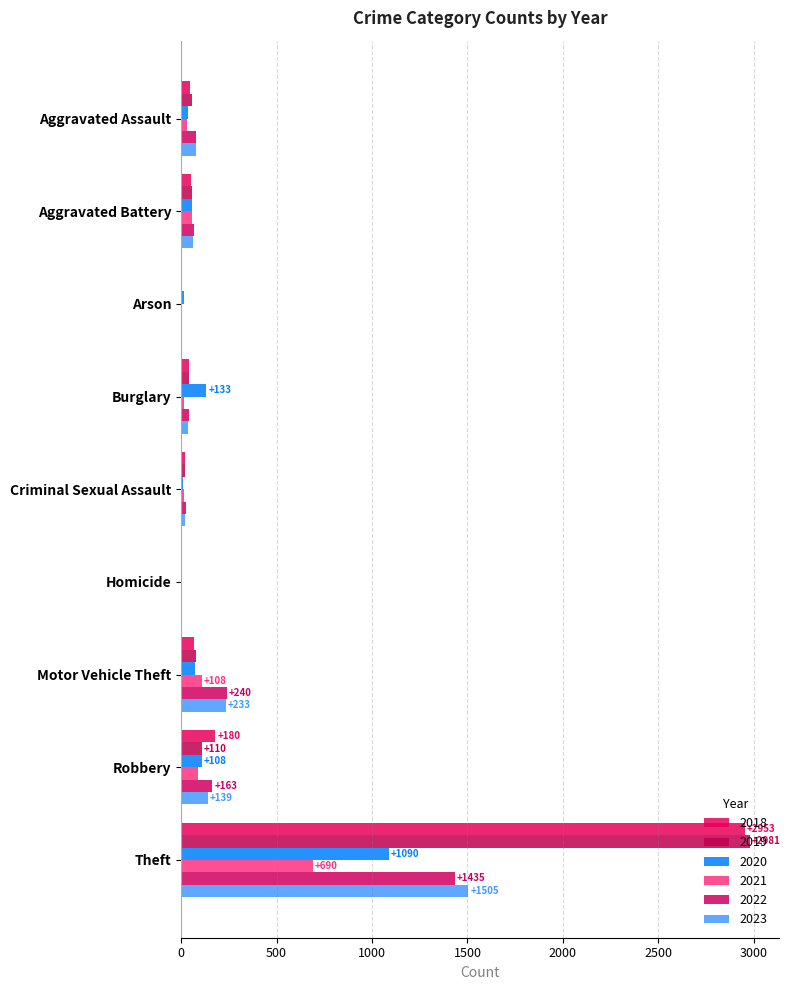

What position from the right is Aggravated Battery?

8